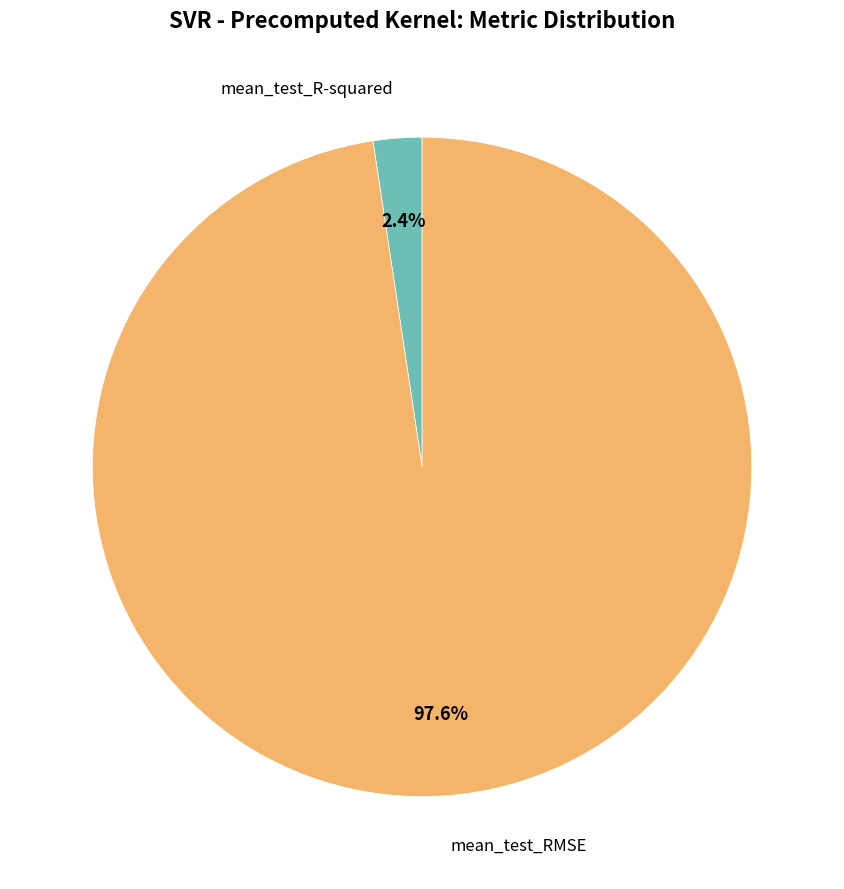

Is it true that mean_test_R-squared is 8% of the pie?

False